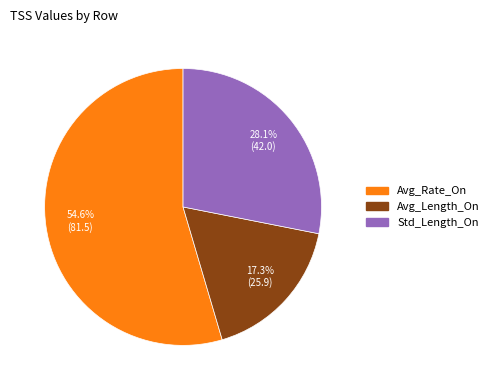

Which category accounts for the majority?

Avg_Rate_On